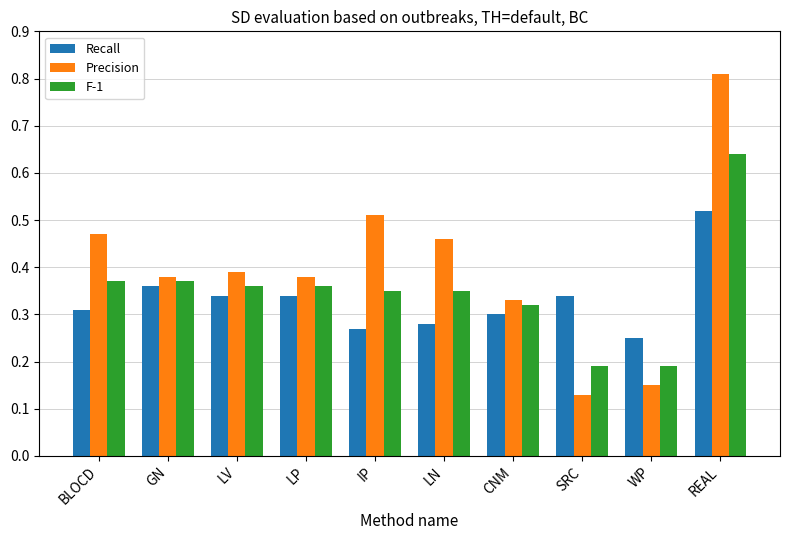

Count the Precision values in the range 0 to 1.

10